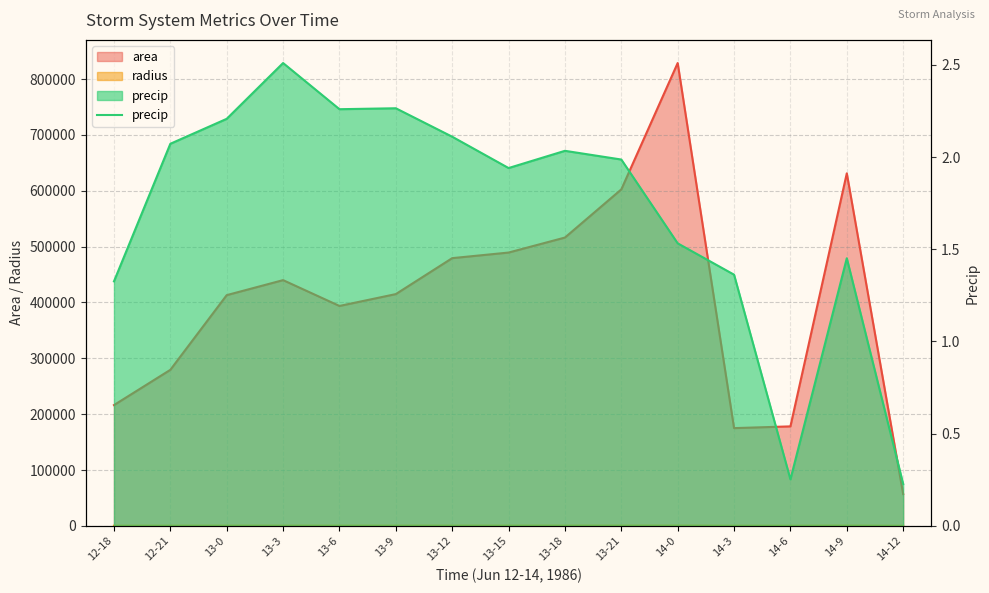

What is the change in value from 12-21 to 14-9?

-0.6